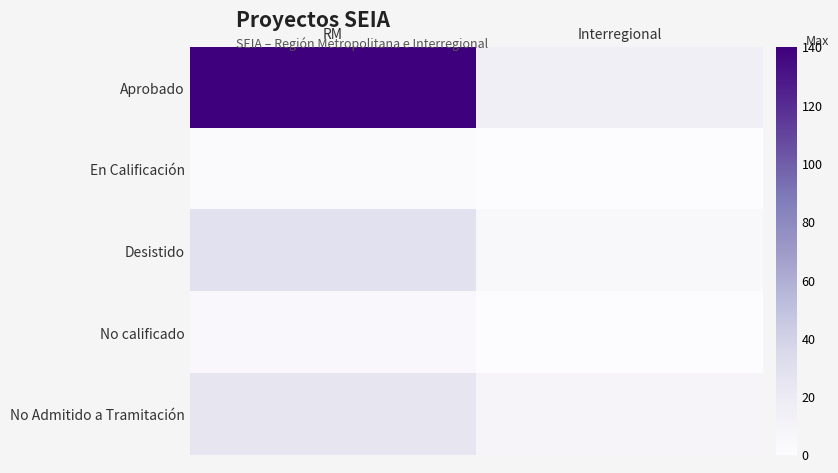

Reading right to left, what are all the values shown in this chart?

Aprobado: Interregional=15	RM=140
En Calificación: Interregional=0	RM=2
Desistido: Interregional=5	RM=28
No calificado: Interregional=0	RM=4
No Admitido a Tramitación: Interregional=8	RM=25